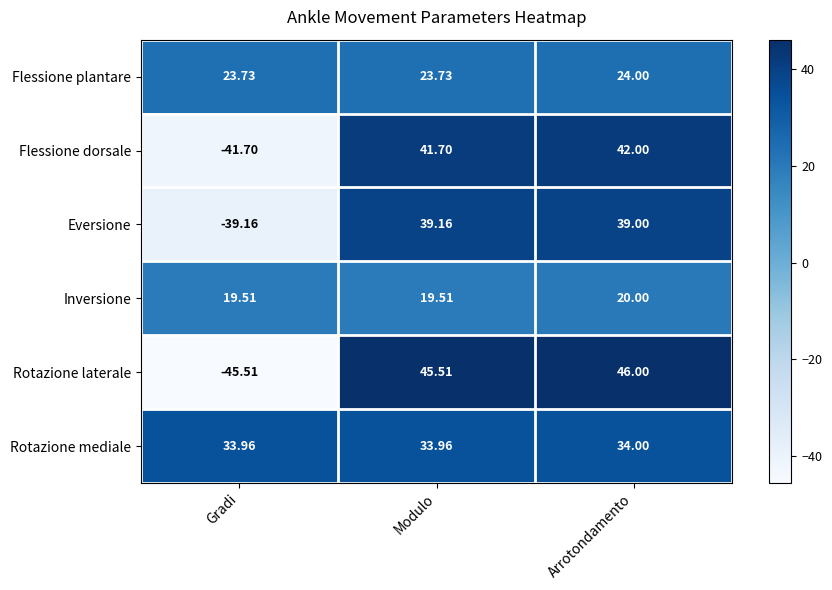

Which label corresponds to the largest value in the chart?

Arrotondamento